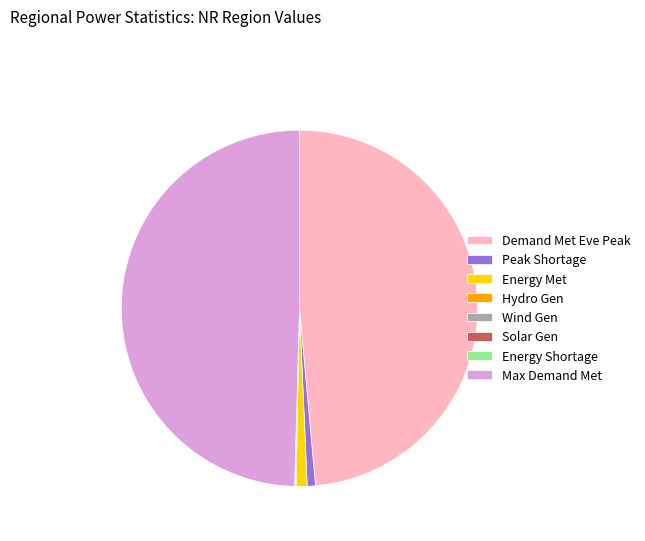

Which slice is the largest?

Max Demand Met